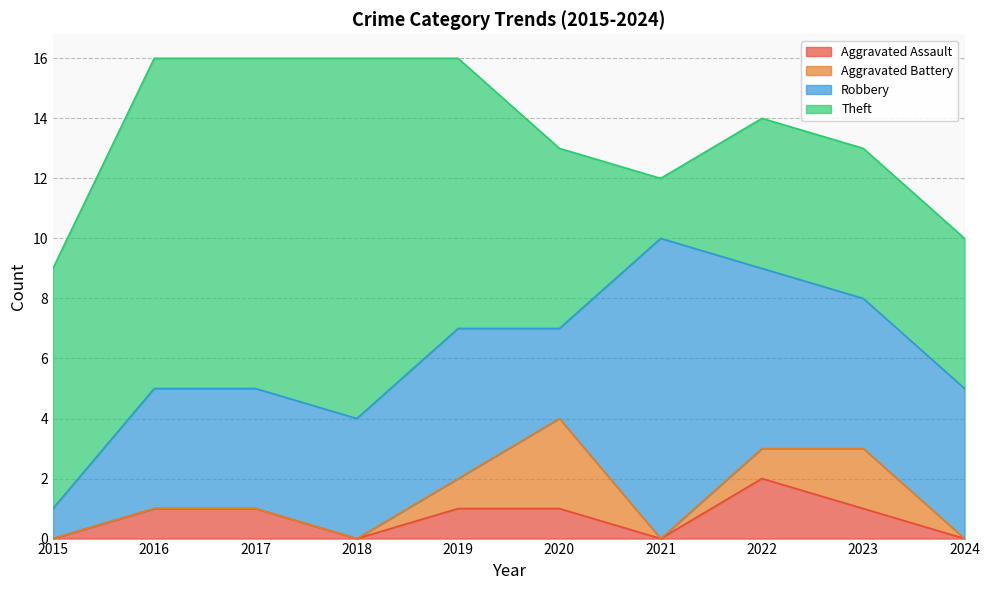

Where is Aggravated Assault nearest to the value 1?

2016